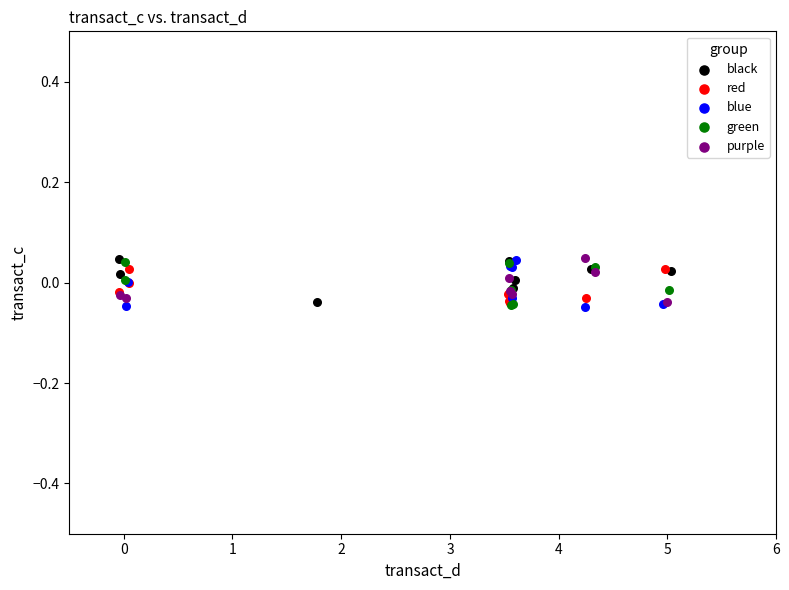

What are all the series names shown in the legend?

black, red, blue, green, purple